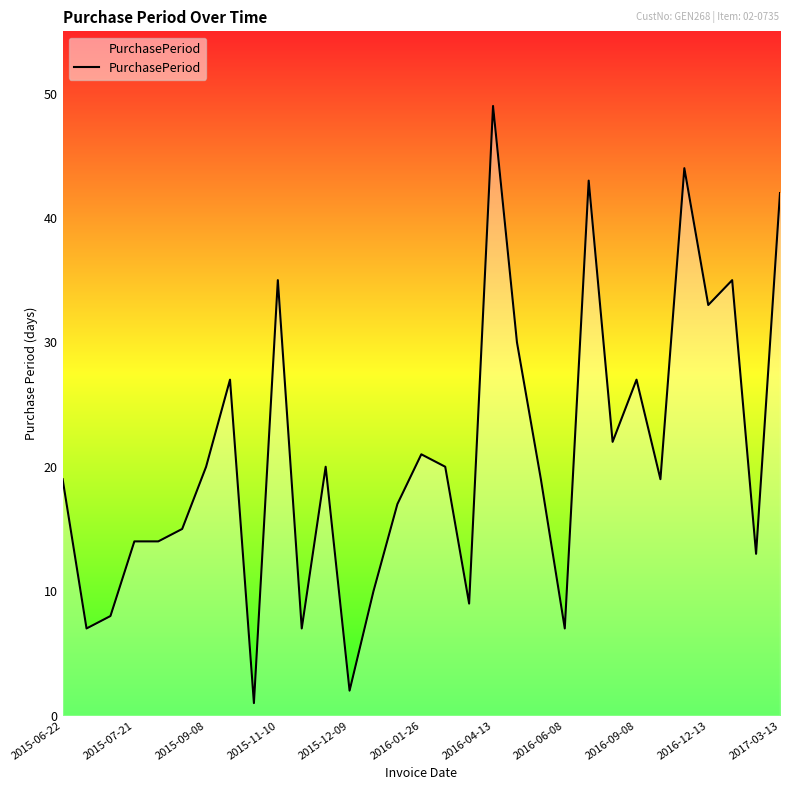

Reading left to right, what are all the values shown in this chart?

19	7	8	14	14	15	20	27	1	35	7	20	2	10	17	21	20	9	49	30	19	7	43	22	27	19	44	33	35	13	42